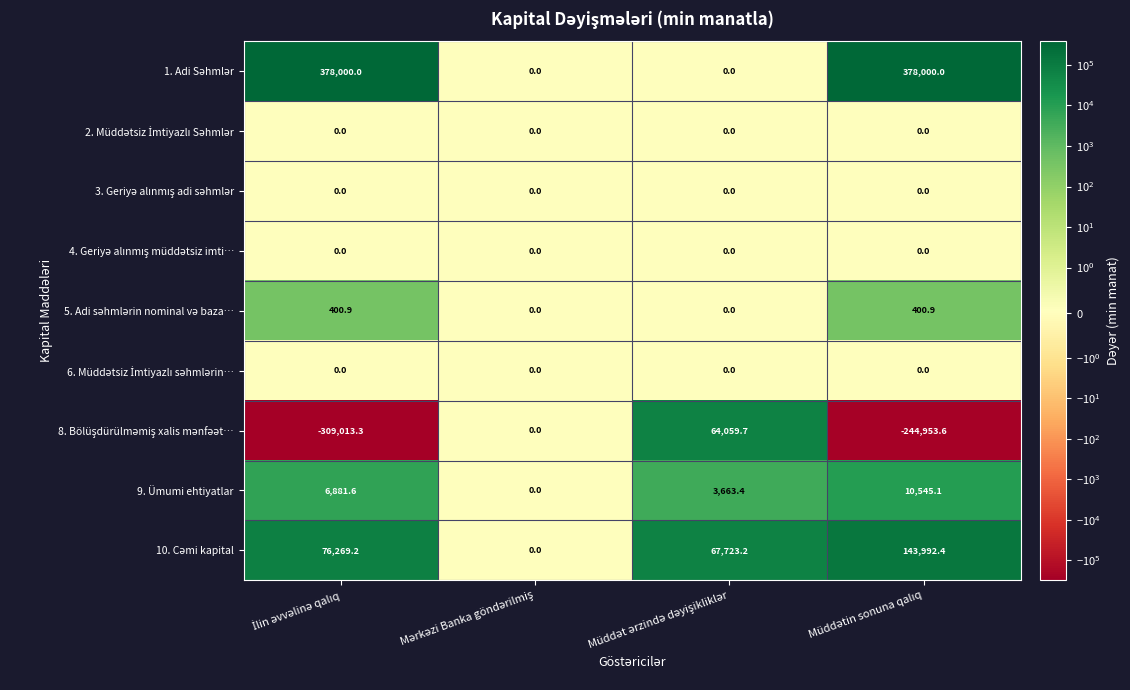

What is the maximum value shown in the chart?

378000.0